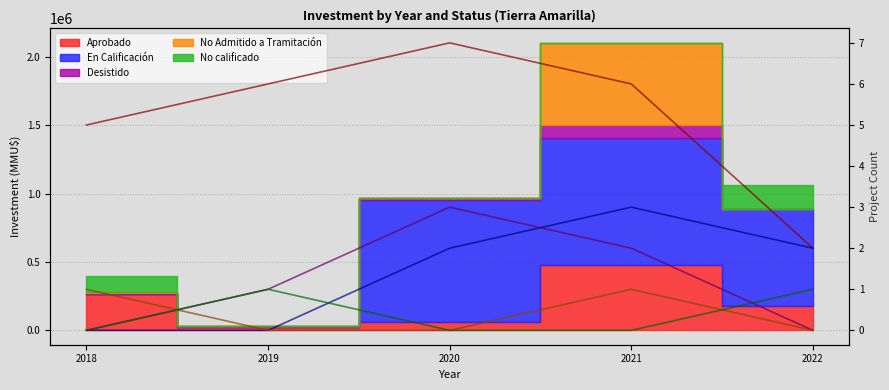

What is the spread (max minus min) of values at 2022?

2